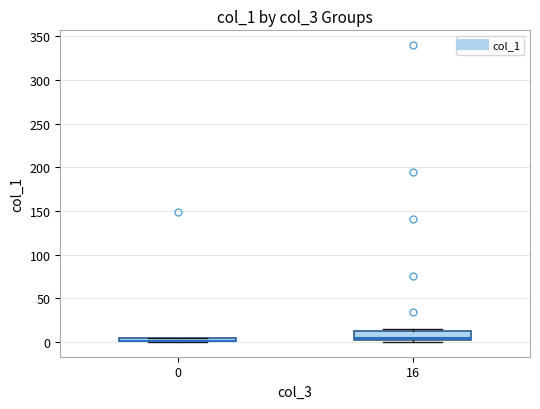

Where is the lower edge of the box at x = 0 on the y-axis? The values are not printed on the chart, so give them approximately, as read against the axis.

0